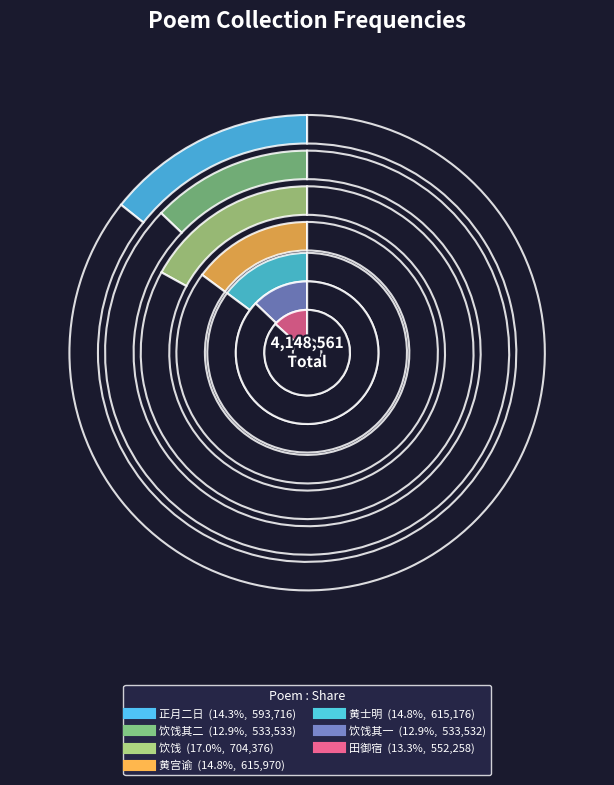

What percentage is the 黄宫谕樊水部同集小寓酌别谢大行册封崇府便道还里 slice, to the nearest percent?

15%